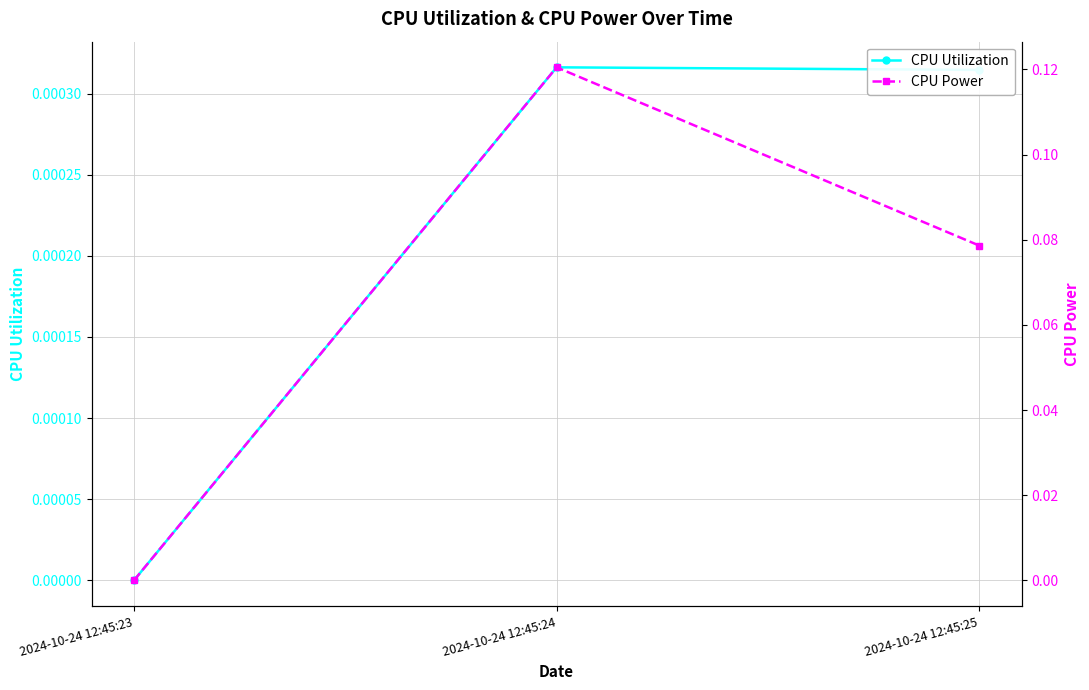

Between 2024-10-24 12:45:24 and 2024-10-24 12:45:25, which series saw the biggest shift?

CPU Power